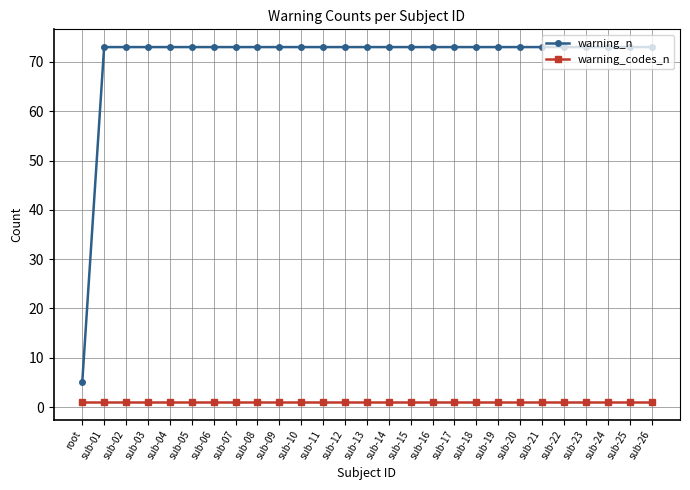

What is the total value across all series at sub-22?

74